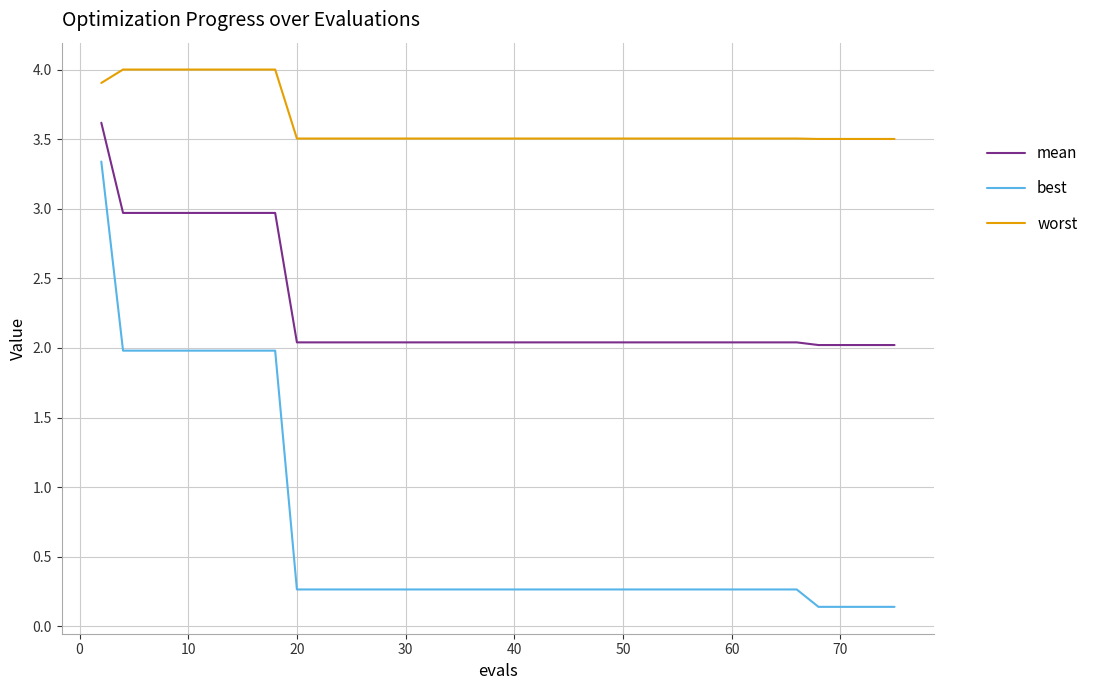

What is the lowest value of the mean series?

2.0